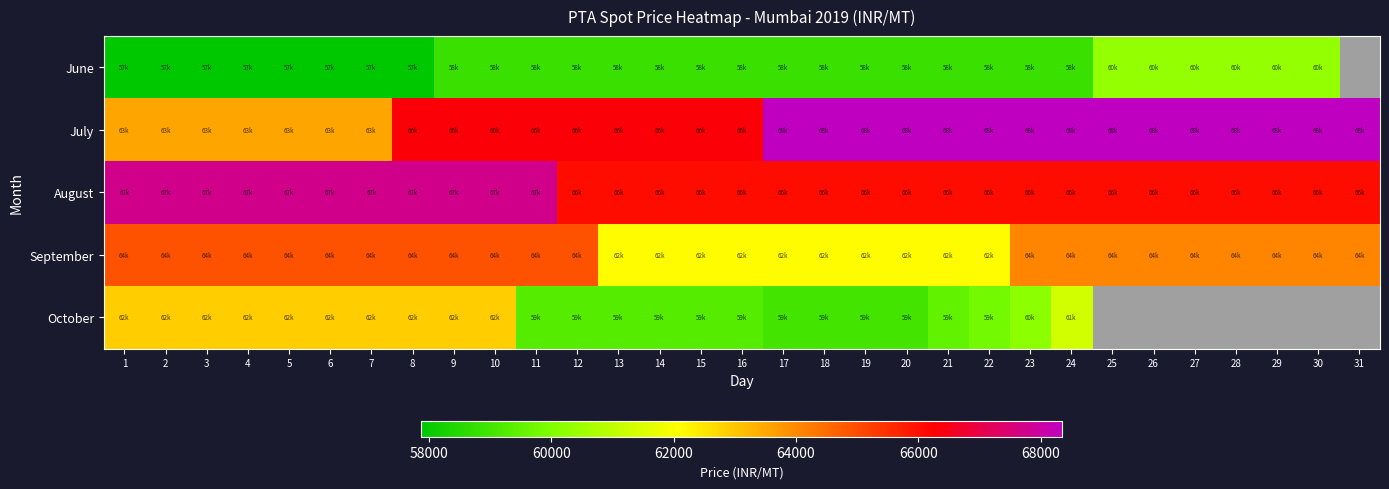

At how many categories does at least one series exceed 55794?

31